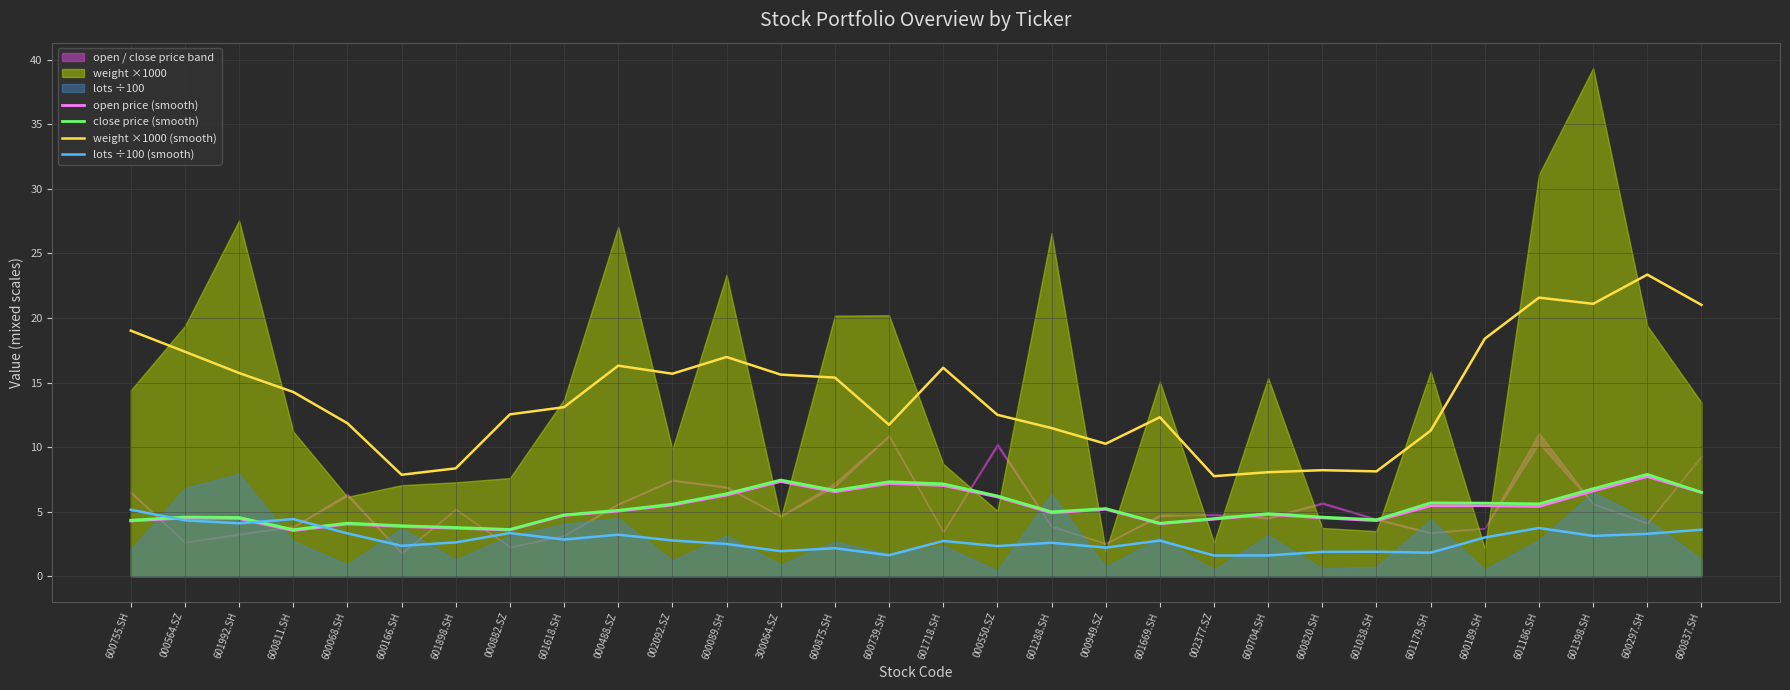

What position from the left is 601718.SH?

16